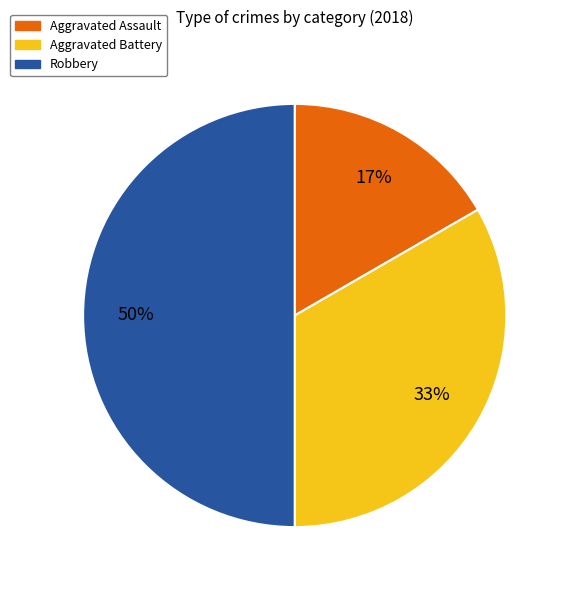

What percentage is the Robbery slice, to the nearest percent?

50%